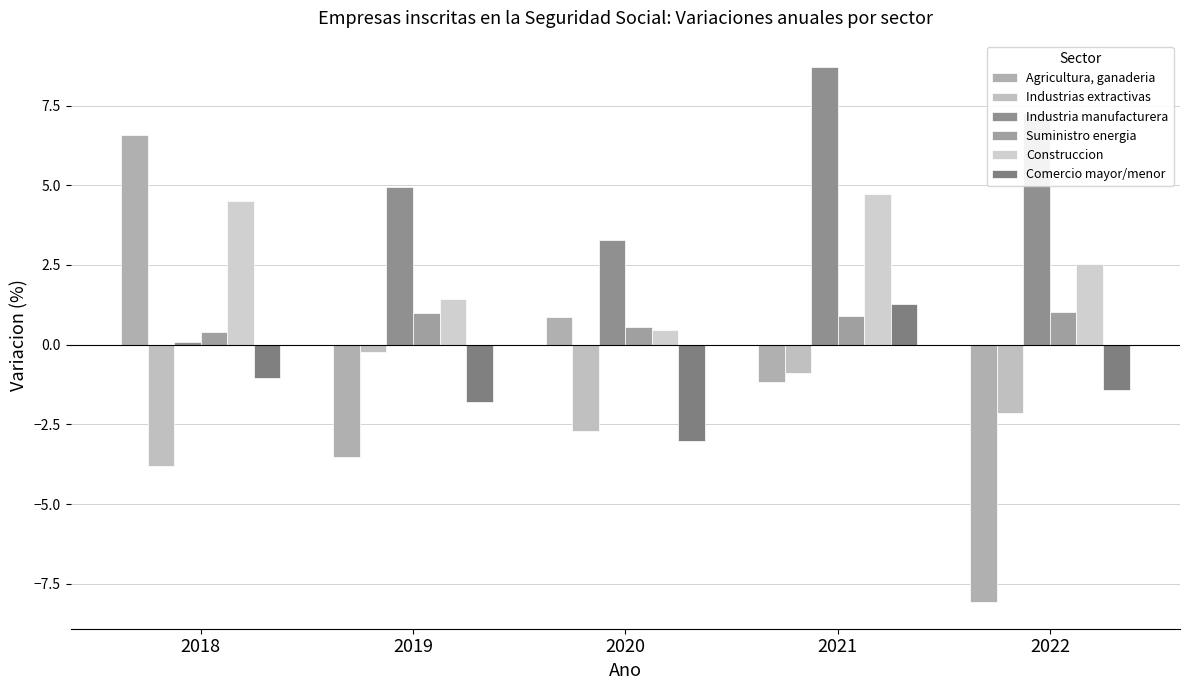

Reading right to left, transcribe all the data shown in this chart.

Agricultura, ganaderia: -8.1	-1.2	0.9	-3.5	6.6
Industrias extractivas: -2.1	-0.9	-2.7	-0.2	-3.8
Industria manufacturera: 7.3	8.7	3.3	5.0	0.1
Suministro energia: 1.0	0.9	0.6	1.0	0.4
Construccion: 2.5	4.7	0.5	1.4	4.5
Comercio mayor/menor: -1.4	1.3	-3.0	-1.8	-1.0